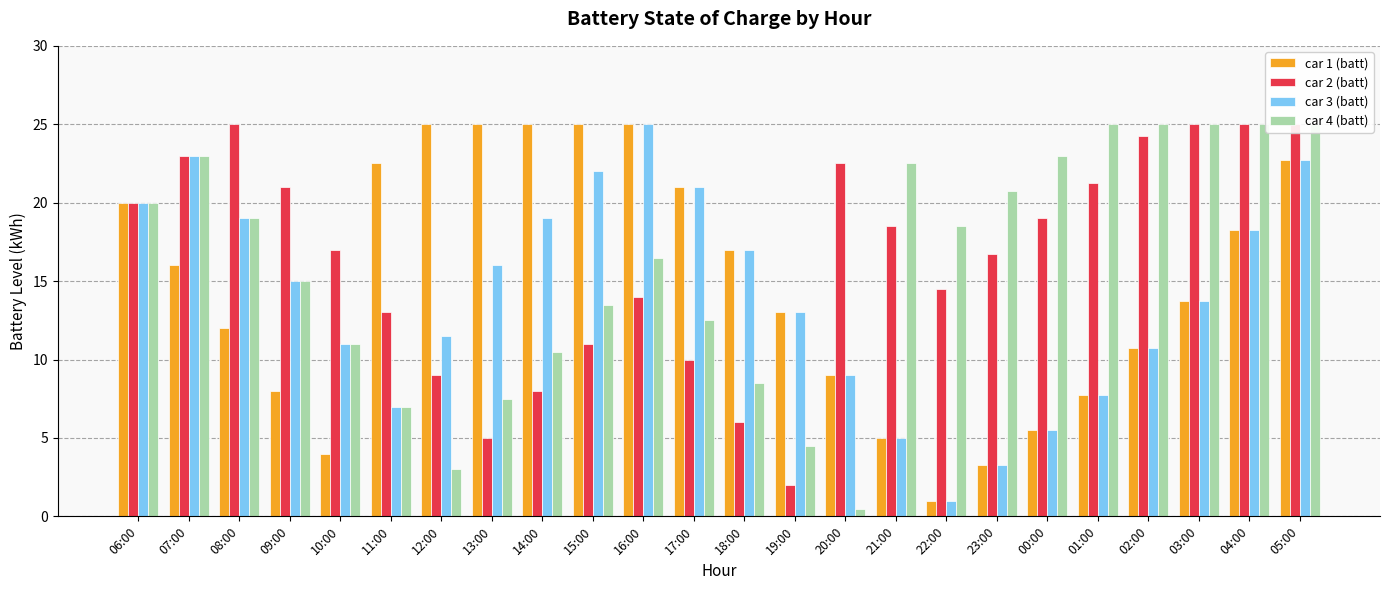

What is the difference between the highest and lowest values at 09:00?

13.0